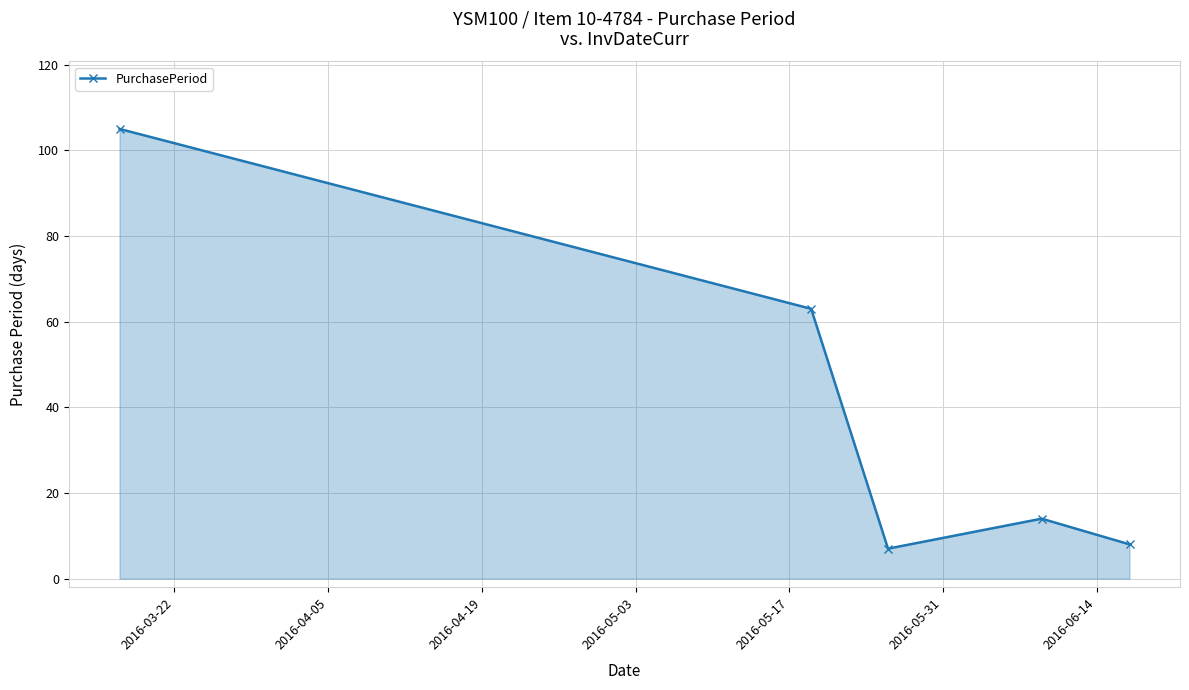

How many interior local valleys (lower than both neighbors) does the data have?

1